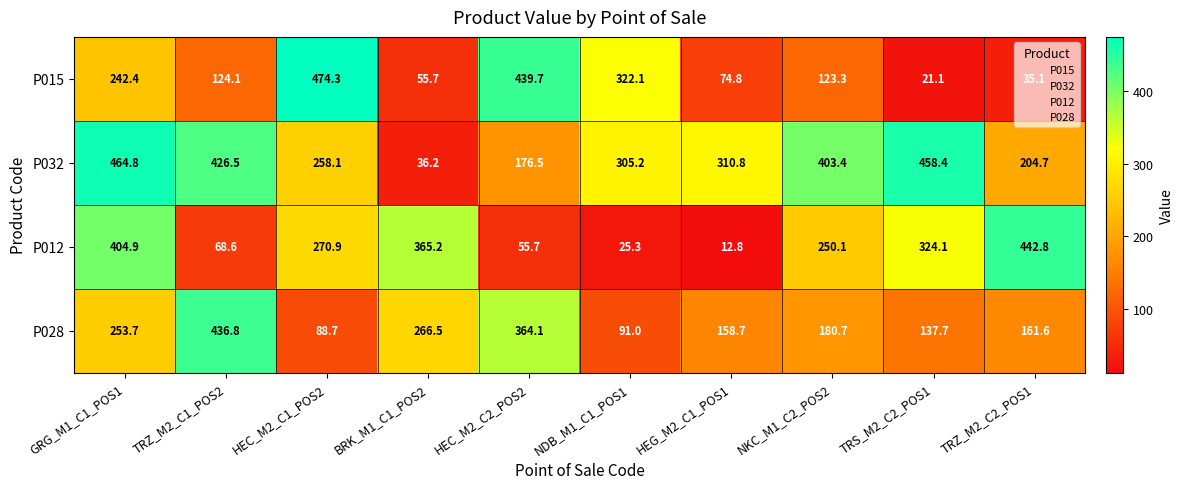

Which series changed the most between NKC_M1_C2_POS2 and TRS_M2_C2_POS1?

P015